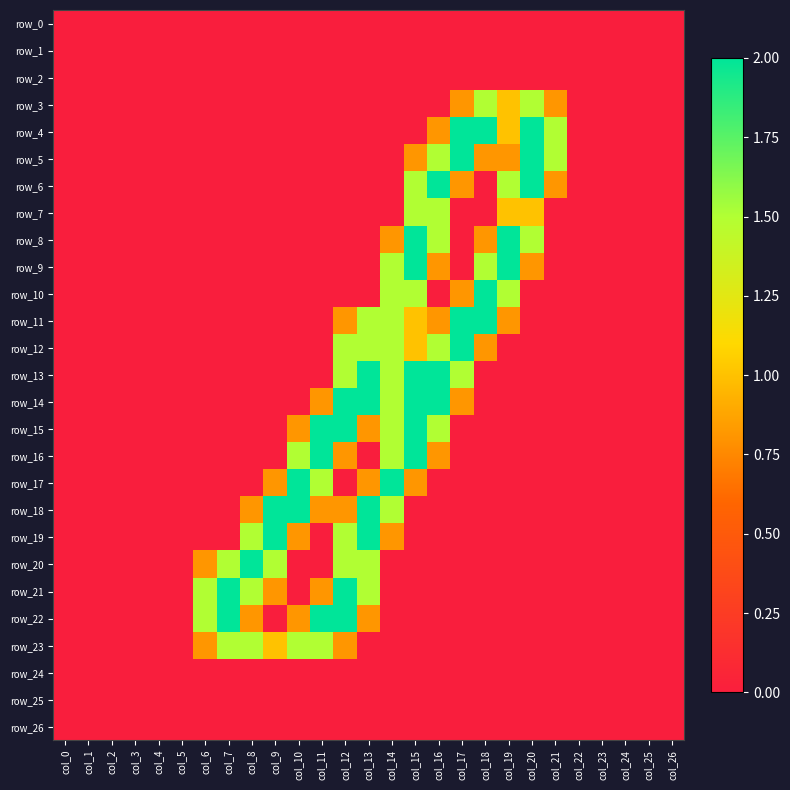

The value of row_20 at col_6 is 0.3. True or false?

False